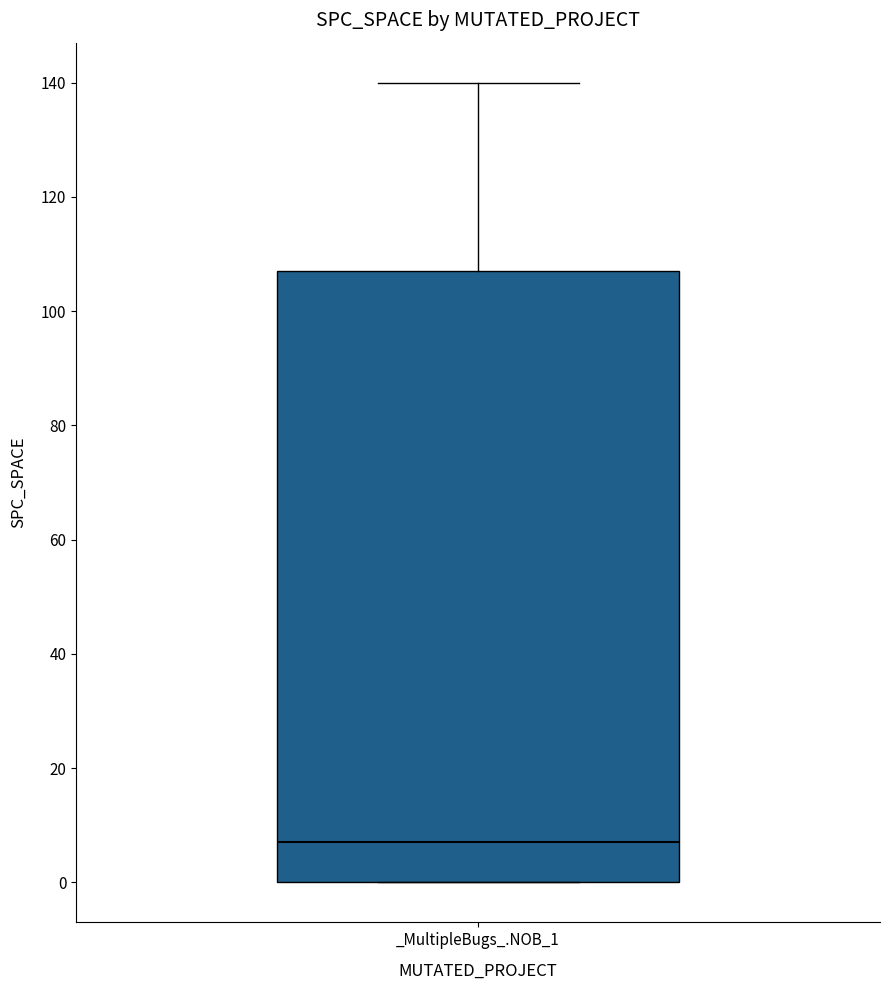

Read this box plot against the y-axis: the position of the median line, the range covered by the box, and the ends of both whiskers. The values are not printed on the chart, so give them approximately, as read against the axis.

median 8, box 0 to 108, whiskers 0 to 140